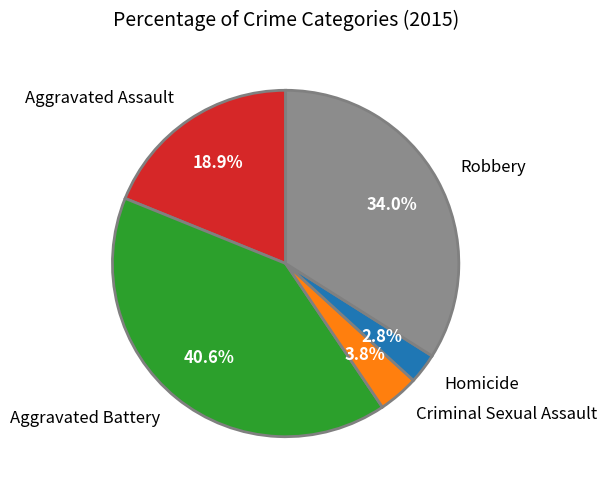

Is there any slice that represents more than half of the pie?

No